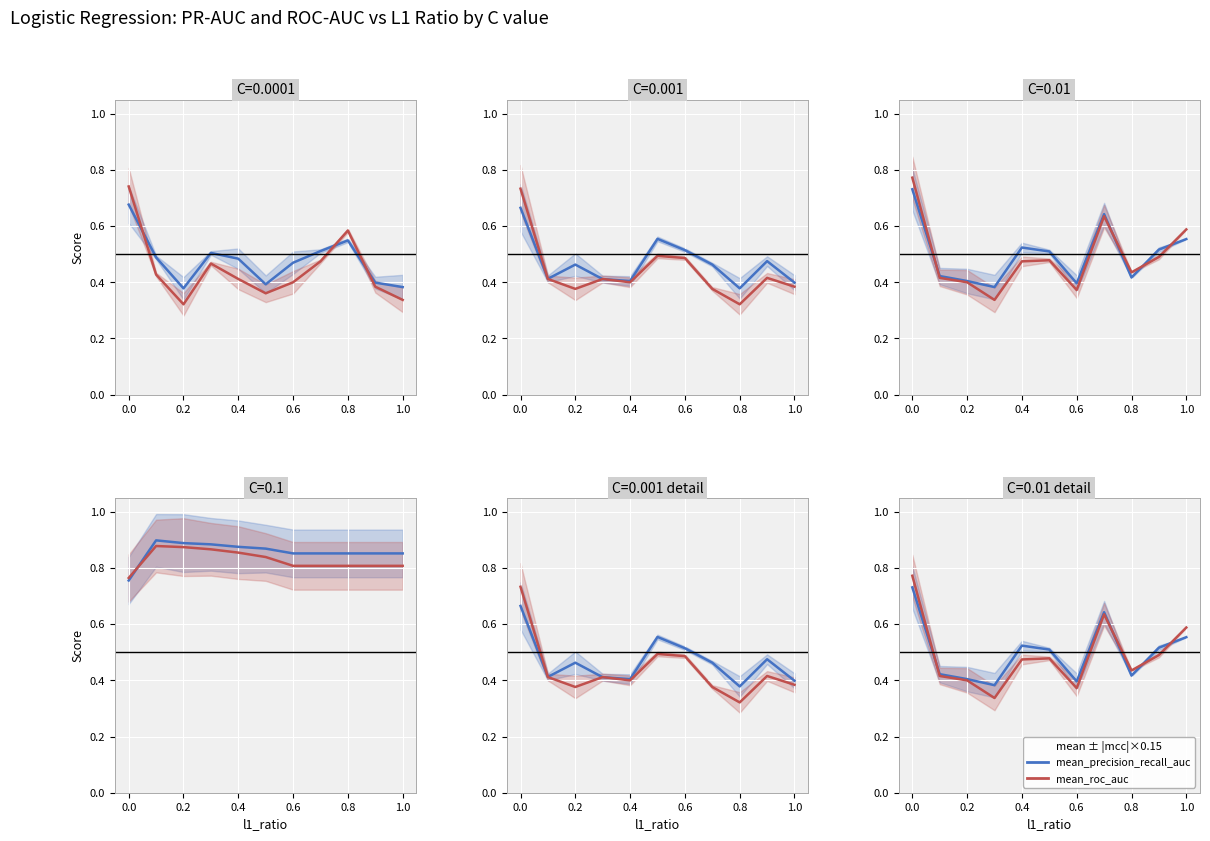

What is the difference between the second highest and second lowest values in the mean_roc_auc series?

0.3